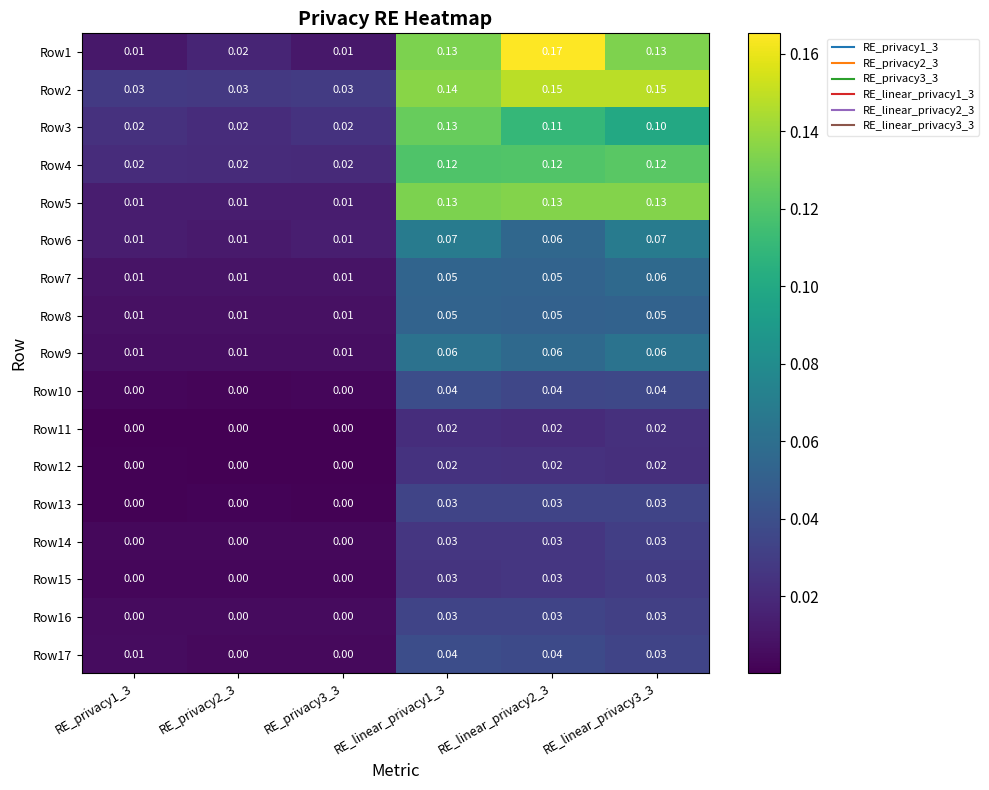

Is the value of Row10 at RE_privacy1_3 greater than the value of Row5 at RE_linear_privacy3_3?

No